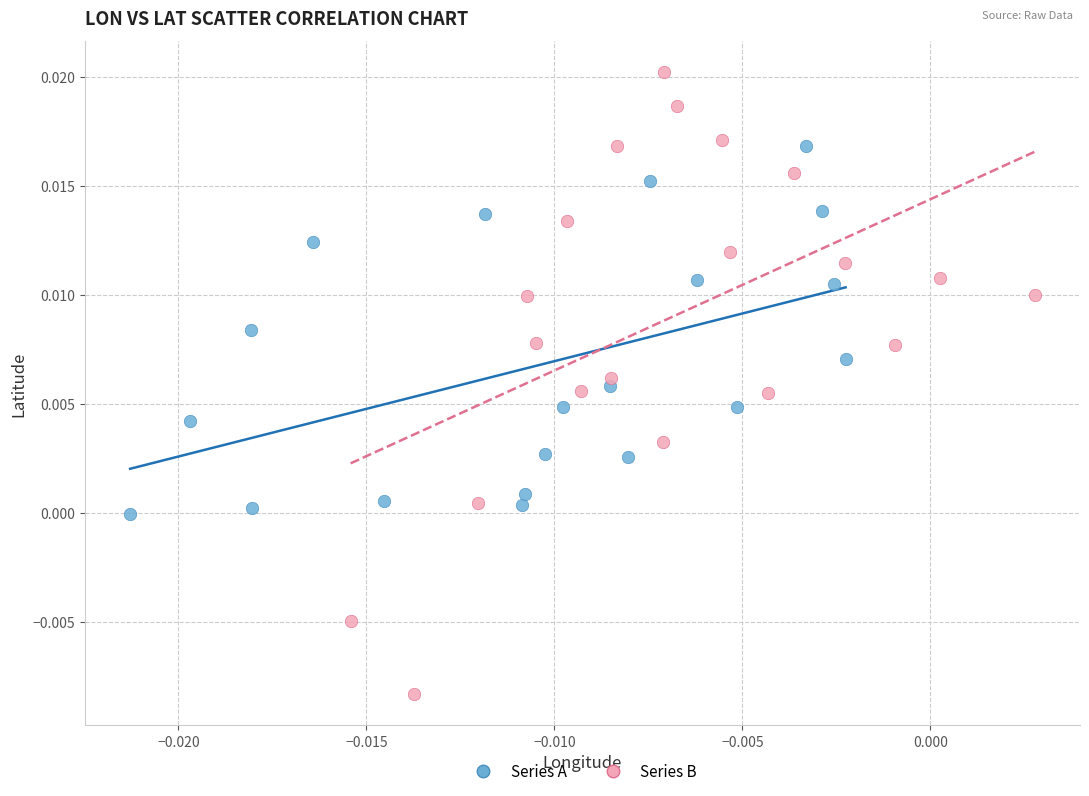

Which series has the largest Y range (max minus min)?

Series B